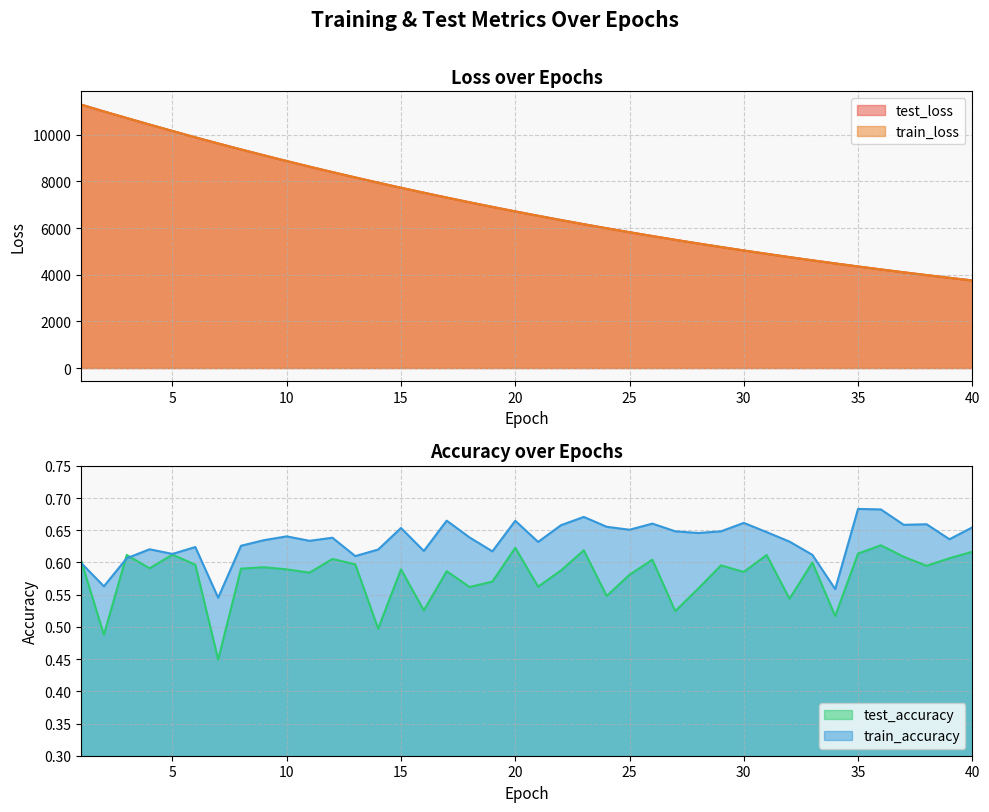

What are all the series names shown in the legend?

test_loss, train_loss, test_accuracy, train_accuracy